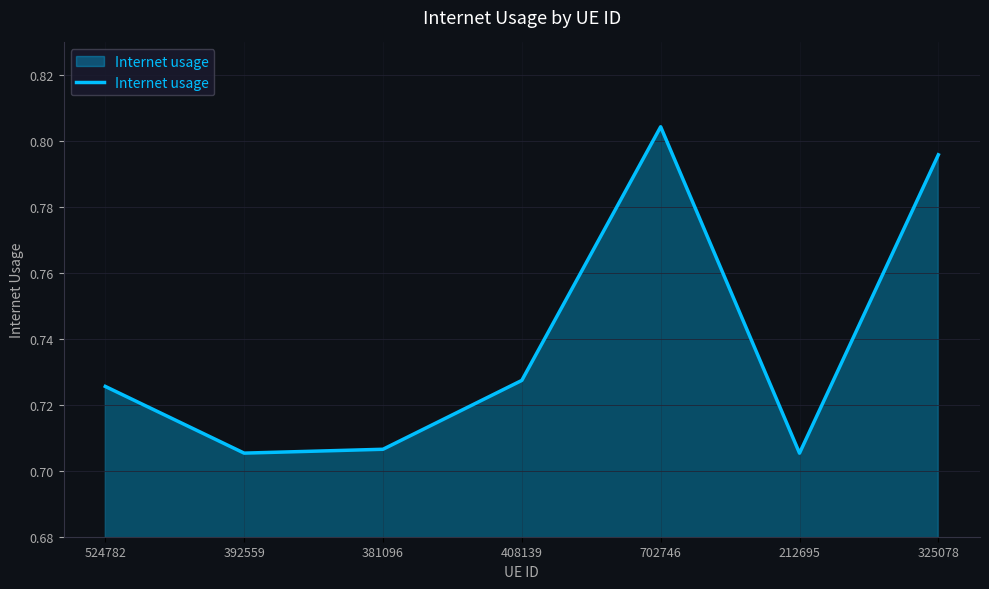

Count the values in the range 0 to 1.

7